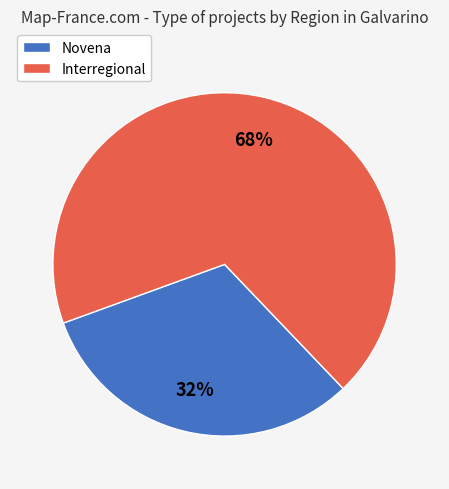

Between Novena and Interregional, which is larger?

Interregional